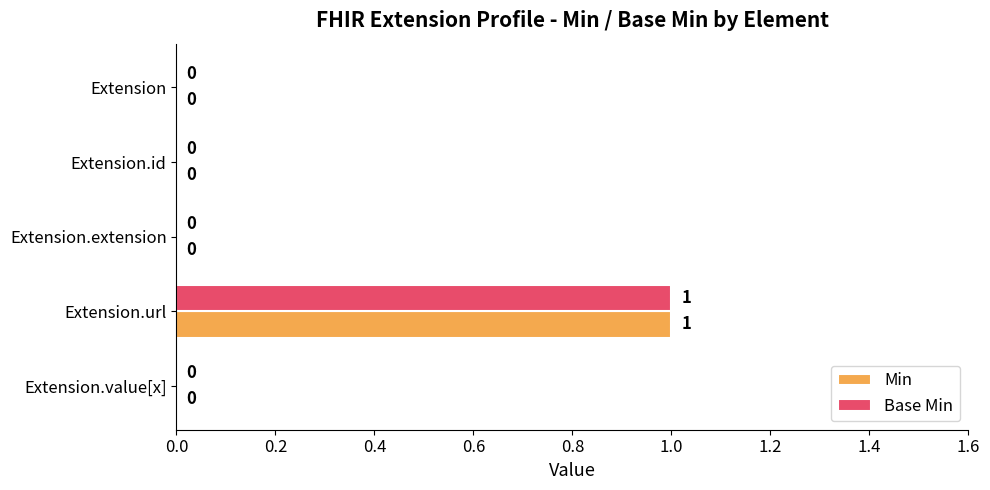

At which category does the chart reach its peak across all series?

Extension.url